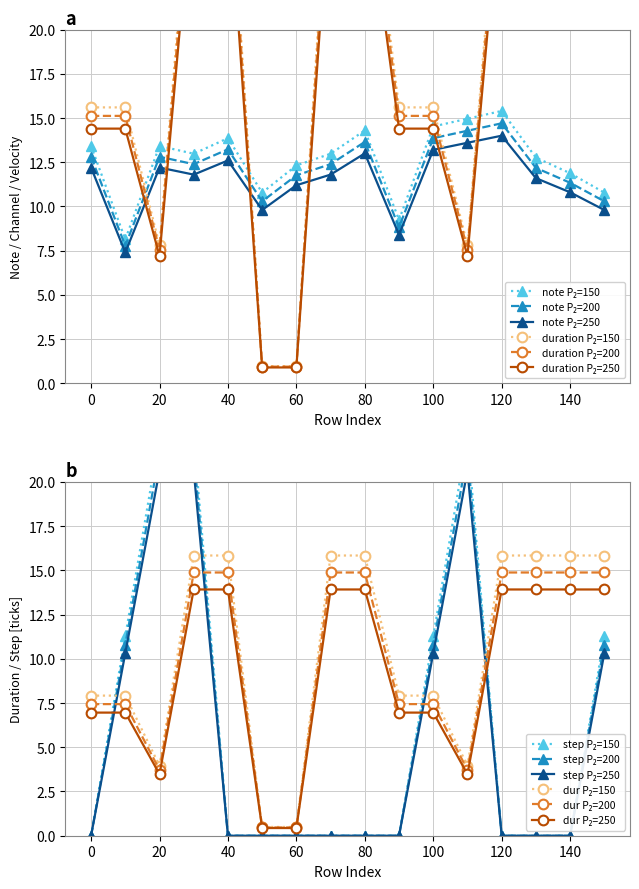

Which category has the lowest value in the note series?

10